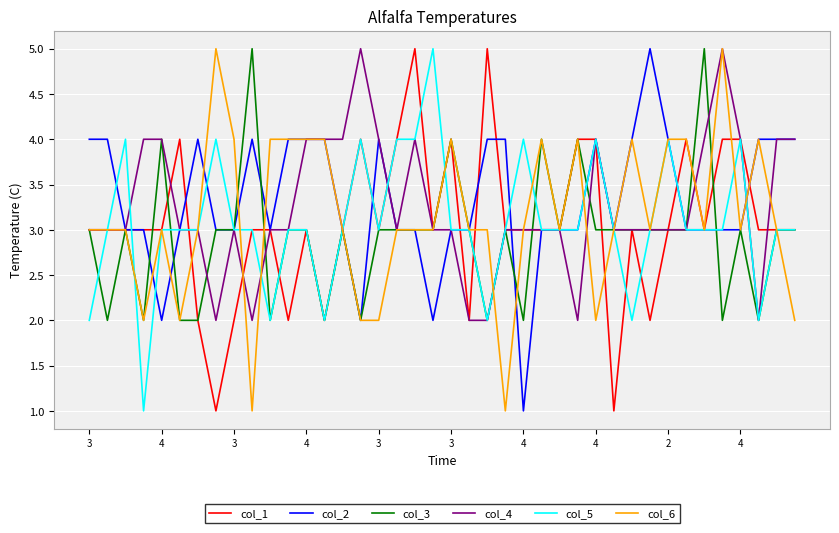

How many lines are shown in the chart?

6